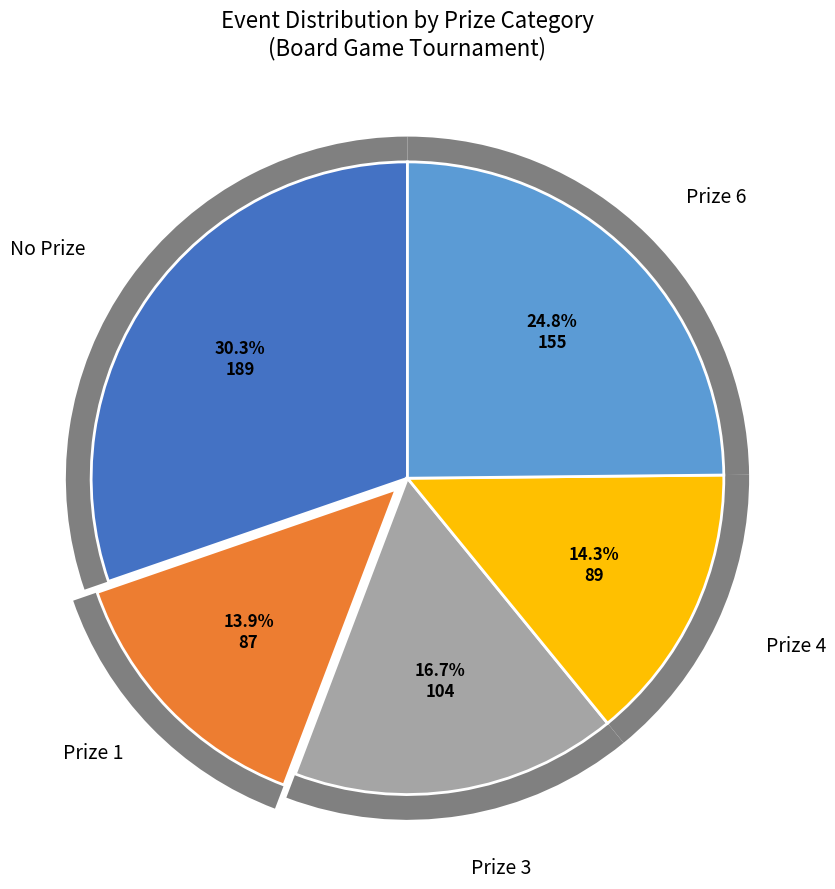

Which category has the smallest portion of the pie?

1